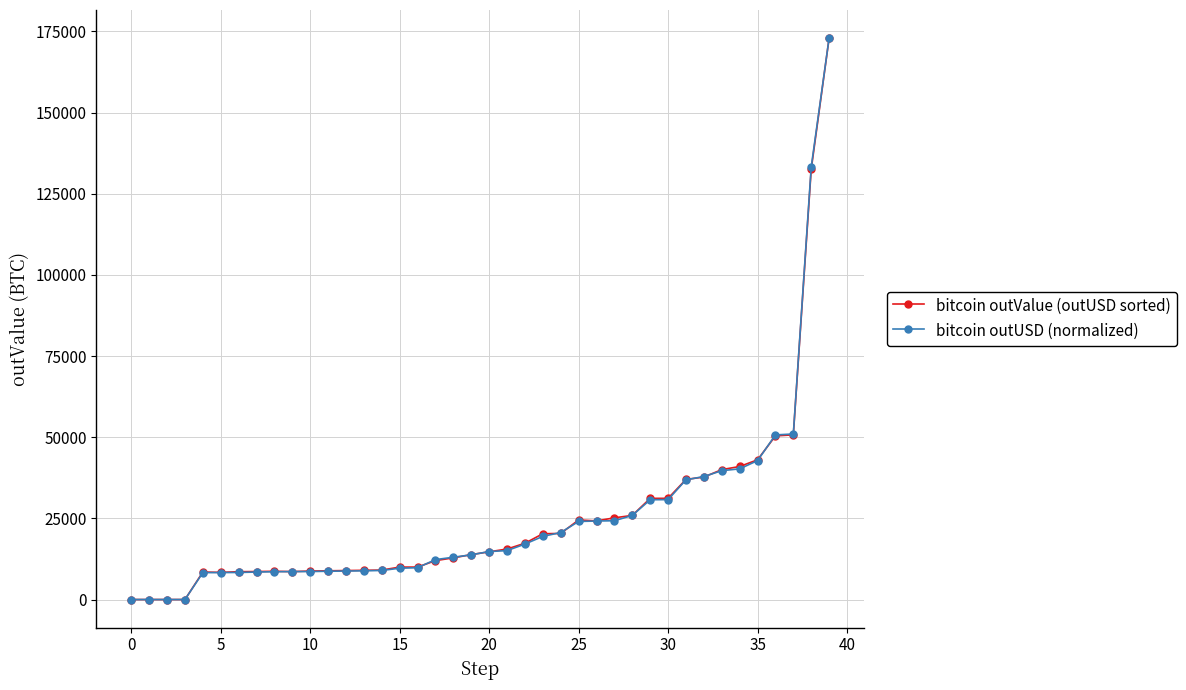

What is the greatest value displayed?

172963.4